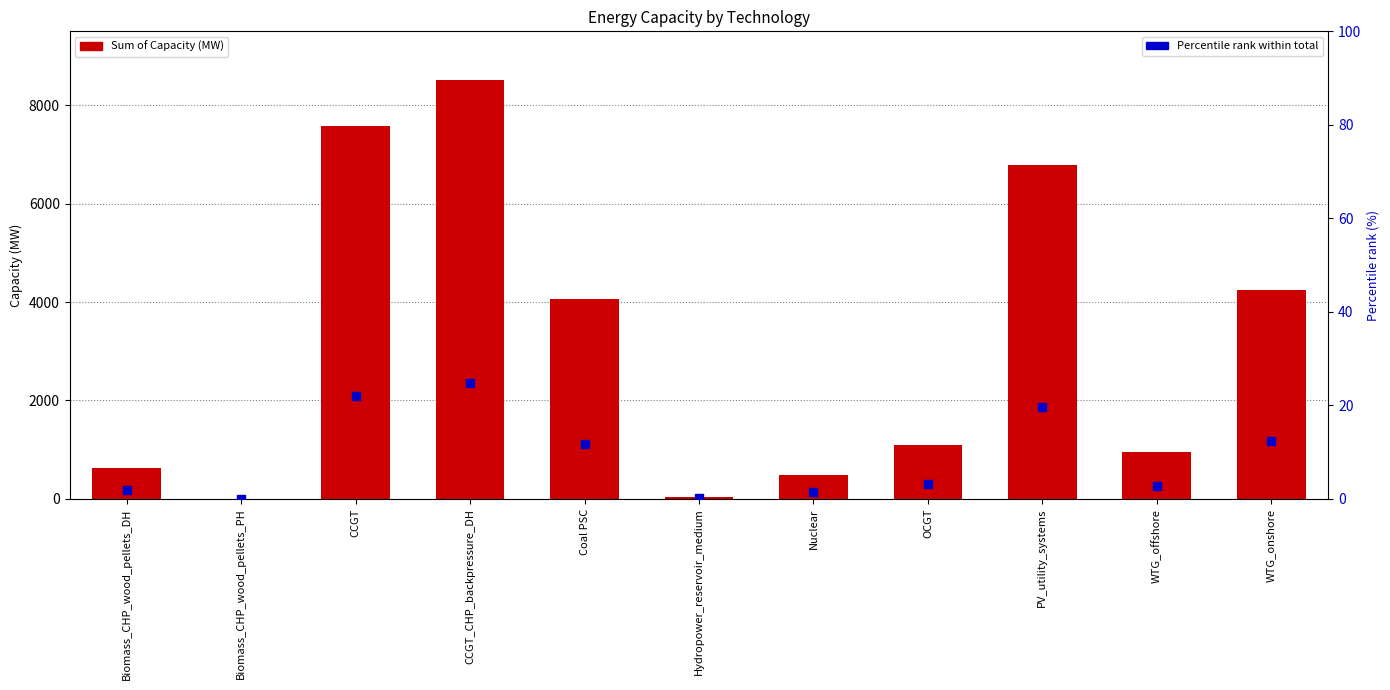

At which category is the sum across all series the highest?

CCGT_CHP_backpressure_DH